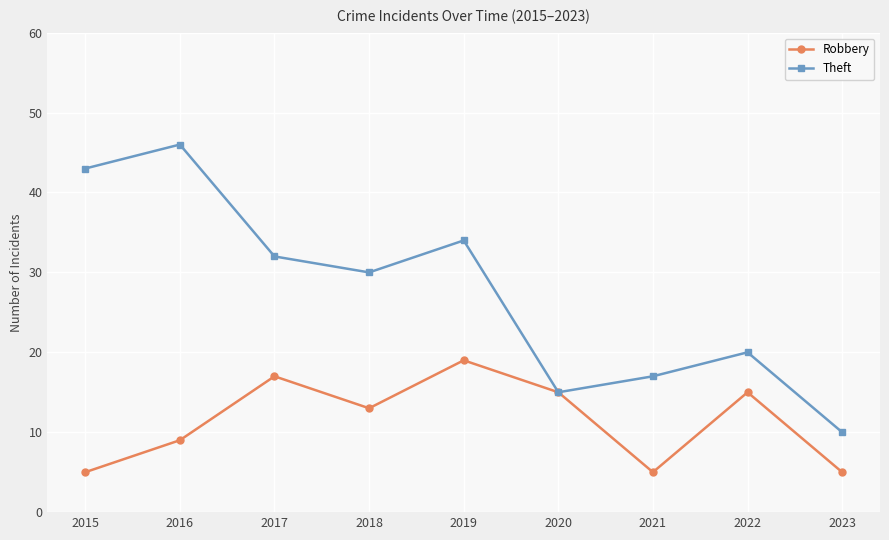

Rank the series at 2016 from lowest to highest value.

Robbery, Theft